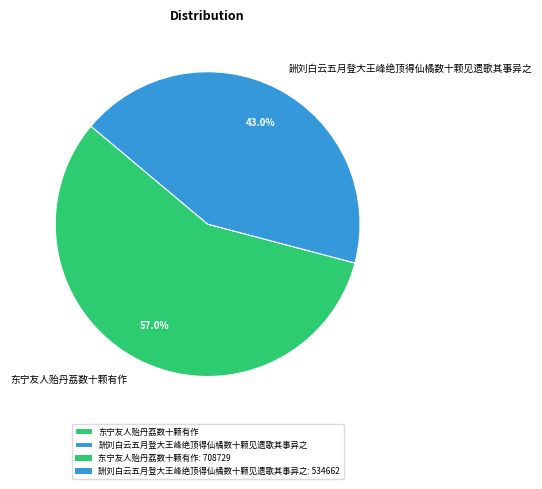

Does any single category account for the majority?

Yes